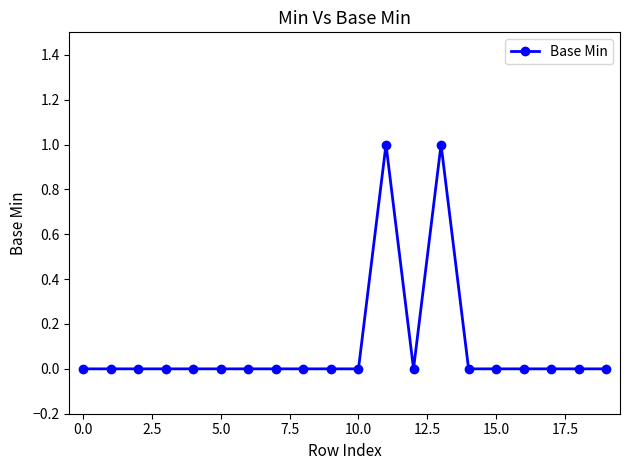

The chart shows a value of 0 at 5.0. True or false?

True